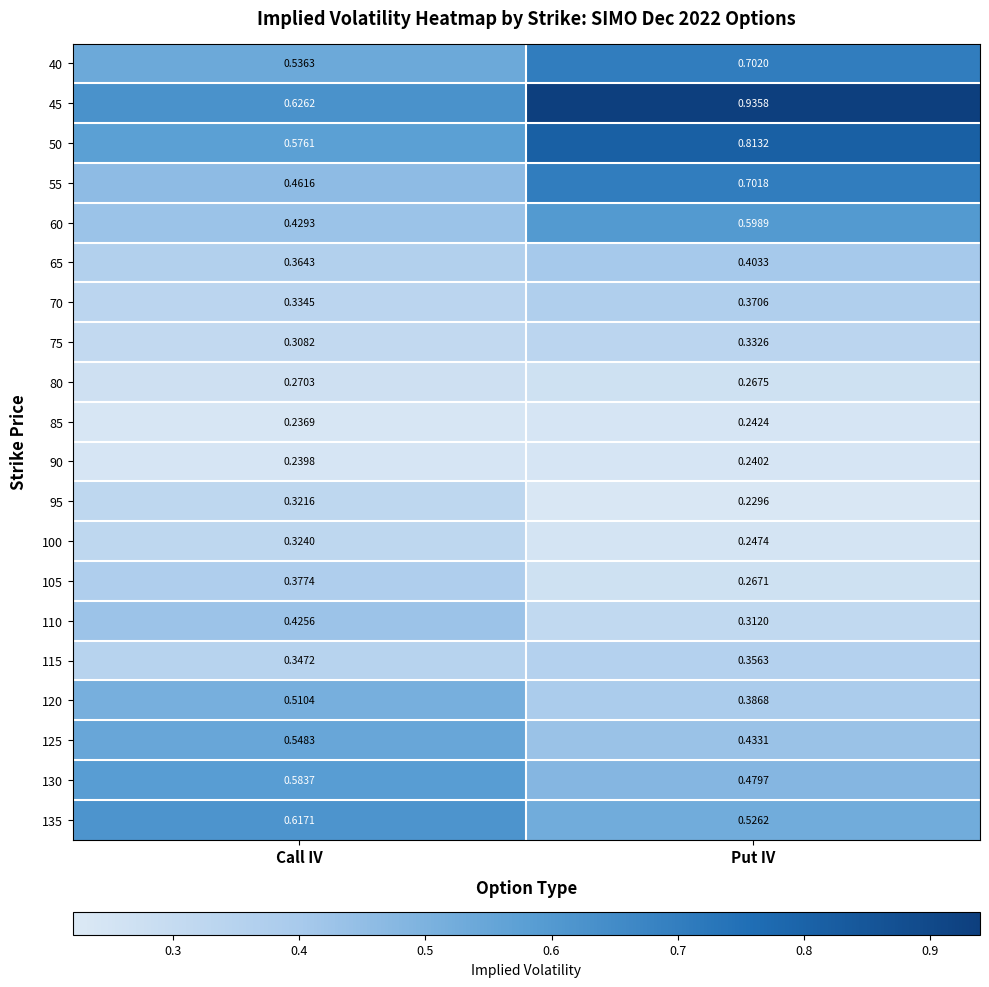

At which category does the chart reach its minimum across all series?

Put IV